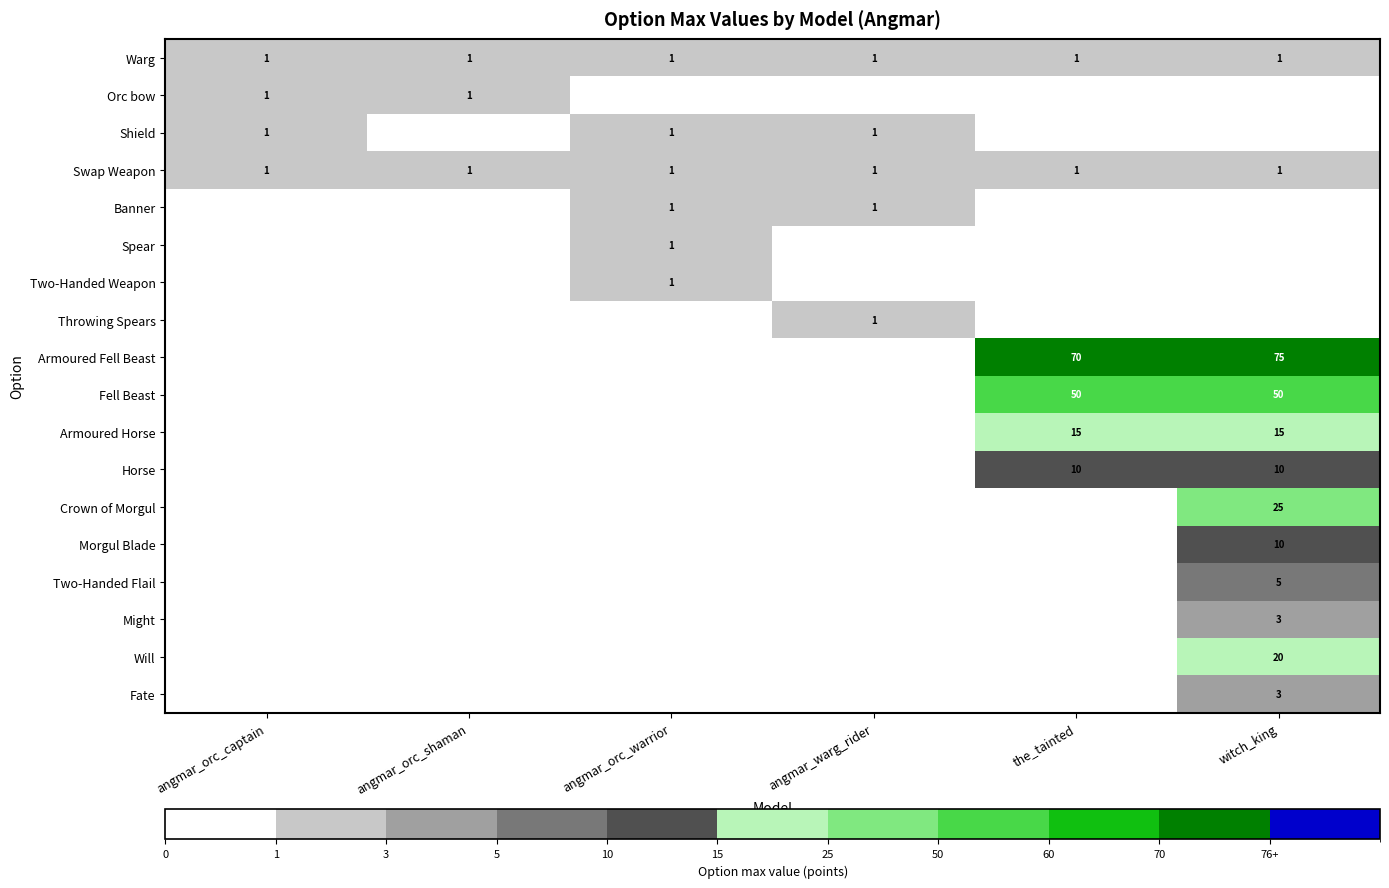

Is it true that Might equals 2 at witch_king?

False